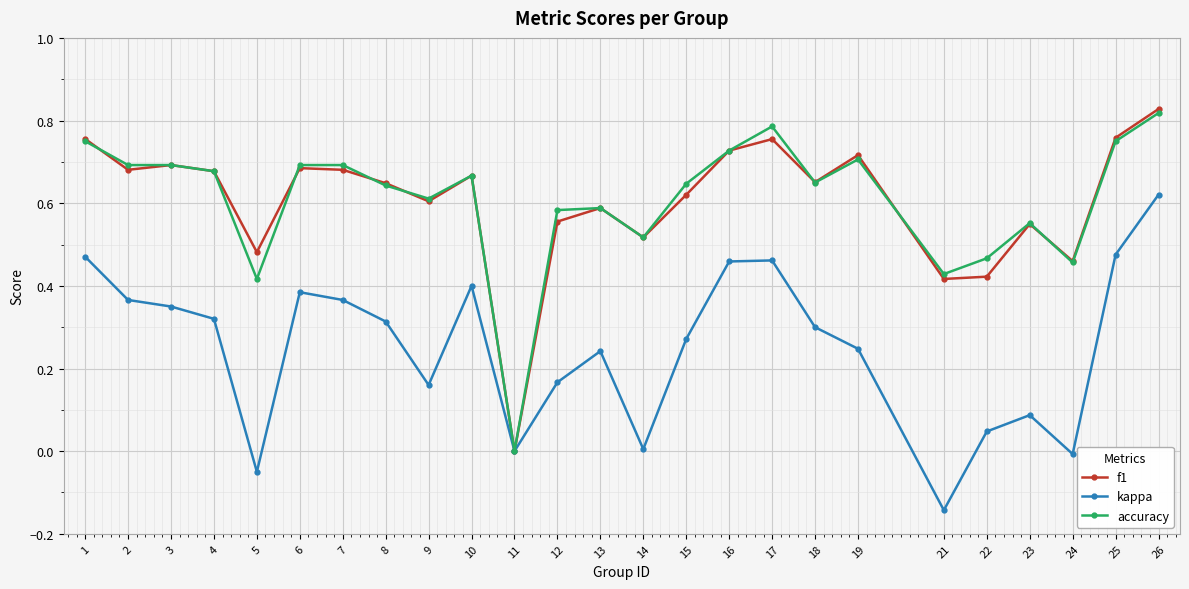

What is the total value across all series at 6?

1.8